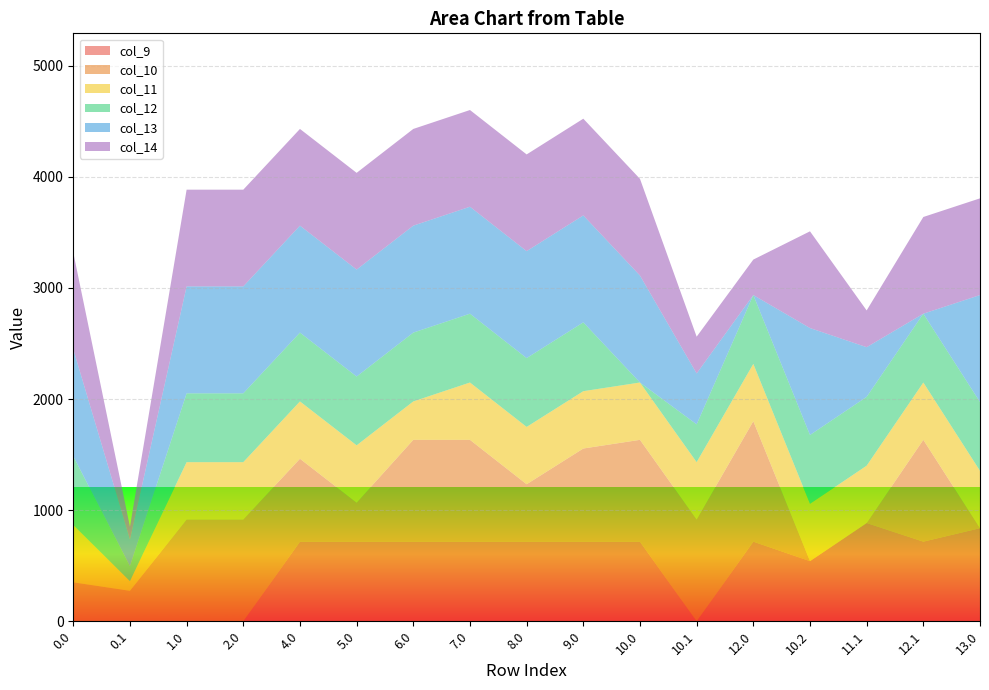

Reading left to right, list all the values displayed in this chart.

col_9: 0.0=0.0	0.1=0.0	1.0=0.0	2.0=0.0	4.0=716.9	5.0=716.9	6.0=716.9	7.0=716.9	8.0=716.9	9.0=716.9	10.0=716.9	10.1=0.0	12.0=716.9	10.2=541.3	11.1=884.6	12.1=716.9	13.0=838.1
col_10: 0.0=350.7	0.1=274.1	1.0=916.2	2.0=916.2	4.0=746.0	5.0=350.7	6.0=916.2	7.0=916.2	8.0=516.5	9.0=838.1	10.0=916.2	10.1=916.2	12.0=1083.9	10.2=0.0	11.1=0.0	12.1=916.2	13.0=0.0
col_11: 0.0=516.0	0.1=87.0	1.0=516.0	2.0=516.0	4.0=516.0	5.0=516.0	6.0=345.8	7.0=516.0	8.0=516.0	9.0=516.0	10.0=516.0	10.1=516.0	12.0=516.0	10.2=516.0	11.1=516.0	12.1=516.0	13.0=516.0
col_12: 0.0=619.4	0.1=134.6	1.0=619.4	2.0=619.4	4.0=619.4	5.0=619.4	6.0=619.4	7.0=619.4	8.0=619.4	9.0=619.4	10.0=0.0	10.1=340.2	12.0=619.4	10.2=619.4	11.1=619.4	12.1=619.4	13.0=619.4
col_13: 0.0=962.7	0.1=241.5	1.0=962.7	2.0=962.7	4.0=962.7	5.0=962.7	6.0=962.7	7.0=962.7	8.0=962.7	9.0=962.7	10.0=962.7	10.1=458.5	12.0=0.0	10.2=962.7	11.1=447.0	12.1=0.0	13.0=962.7
col_14: 0.0=870.3	0.1=113.7	1.0=870.3	2.0=870.3	4.0=870.3	5.0=870.3	6.0=870.3	7.0=870.3	8.0=870.3	9.0=870.3	10.0=870.3	10.1=330.7	12.0=319.2	10.2=870.3	11.1=330.7	12.1=870.3	13.0=870.3